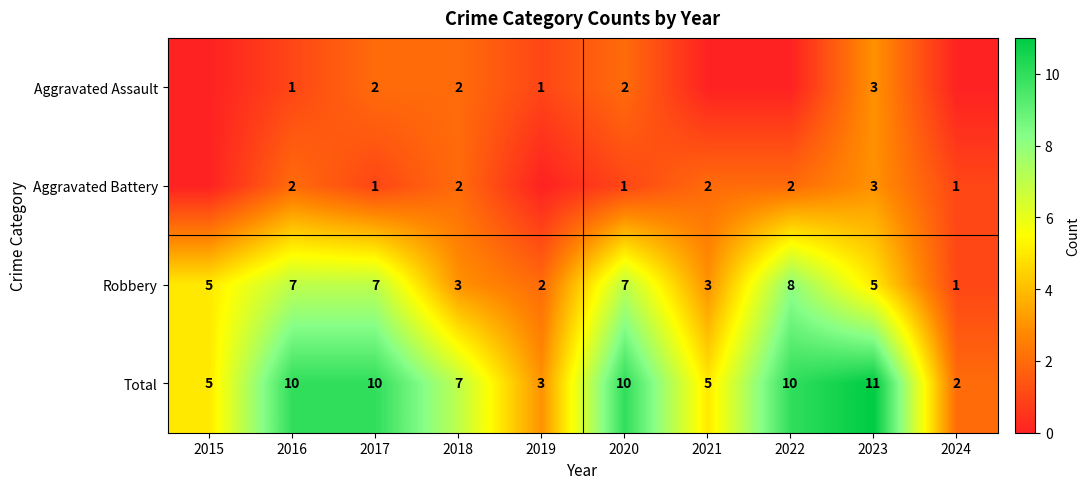

What is the sum of the Total values at 2015 and 2024?

7